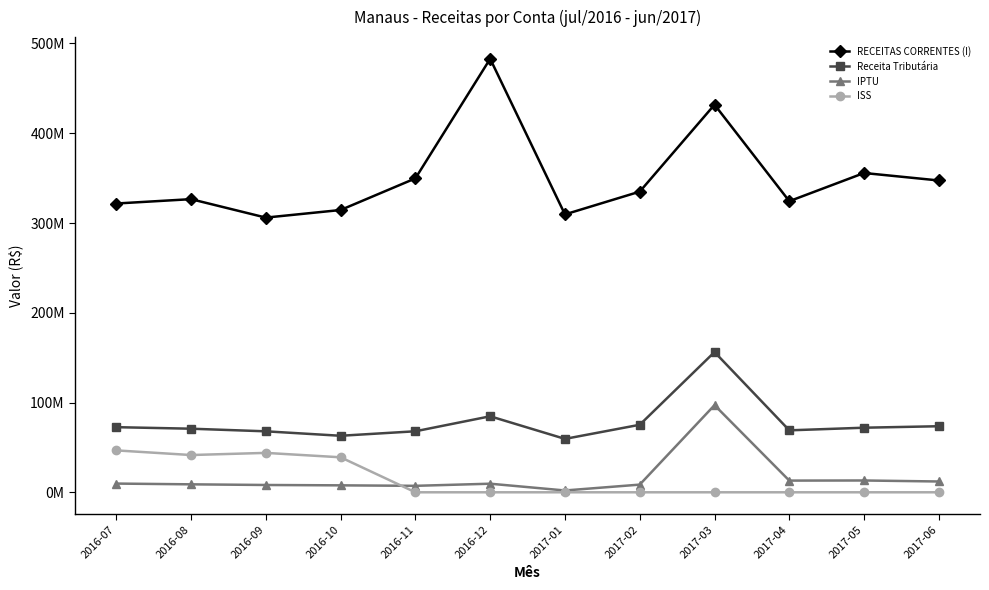

True or false: Receita Tributária and IPTU cross at least once.

False